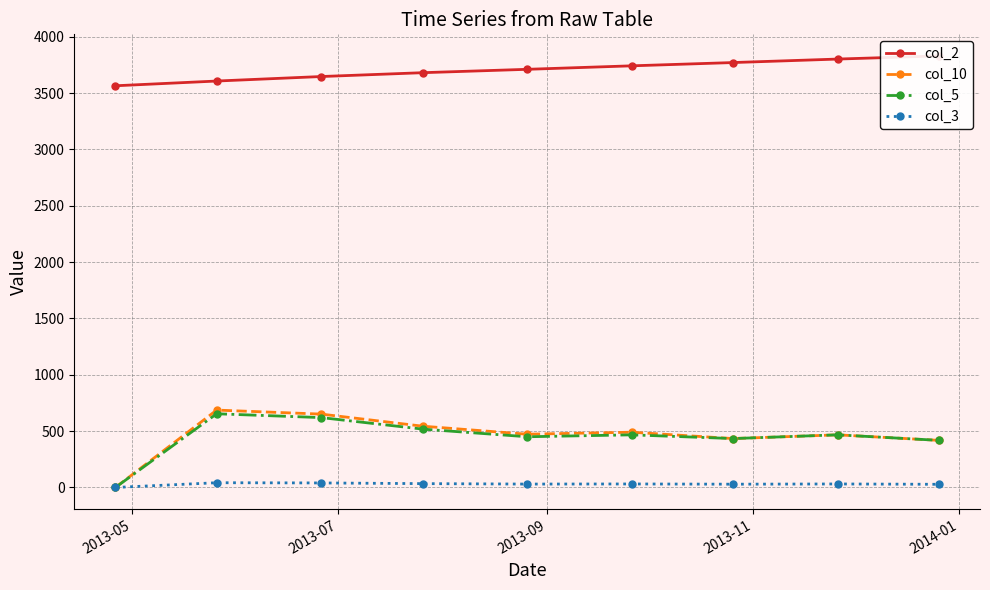

What is the value of the col_5 point at the 4th from the left?

518.0